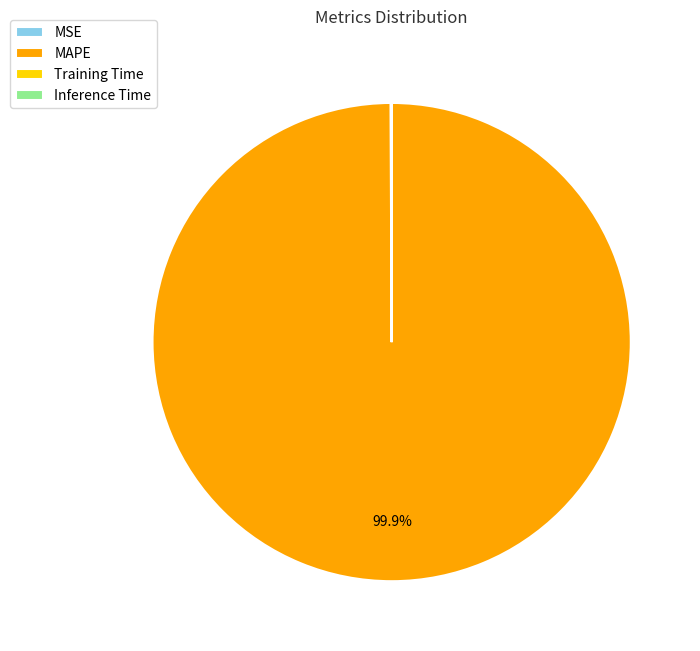

Does any single category account for the majority?

Yes